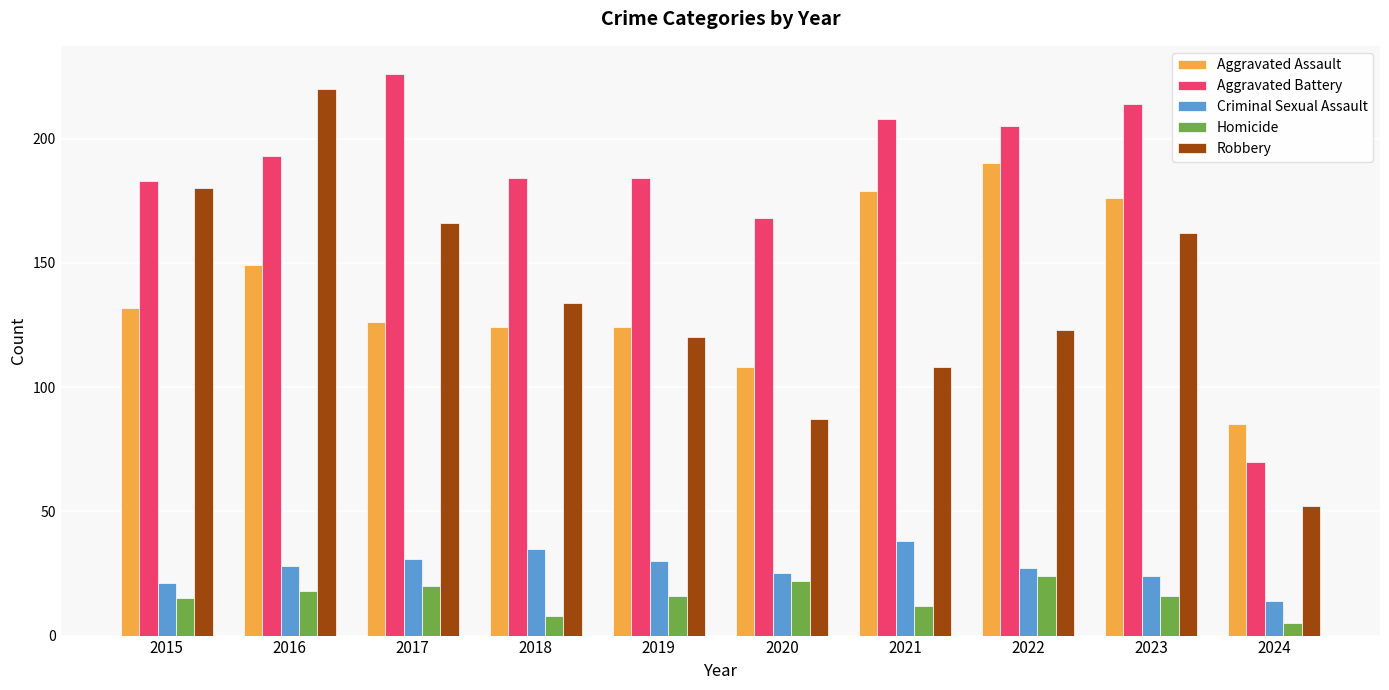

How many data points in Aggravated Assault are less than 132?

5